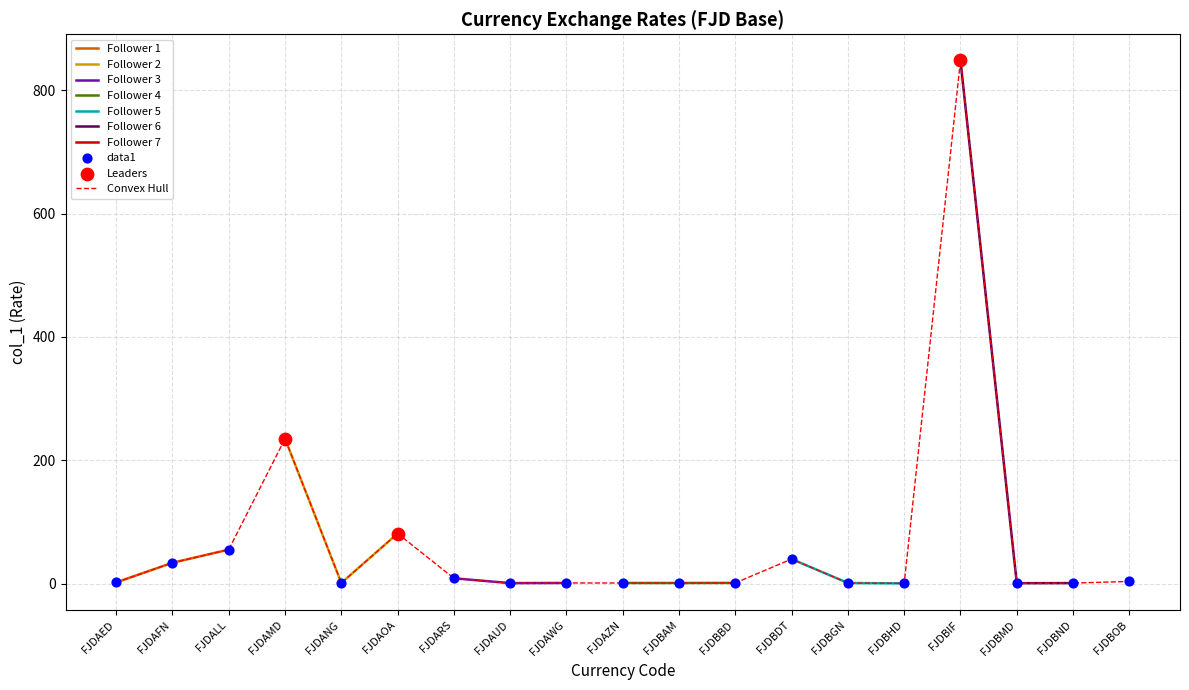

What is the change in value from FJDBDT to FJDBOB?

-36.3